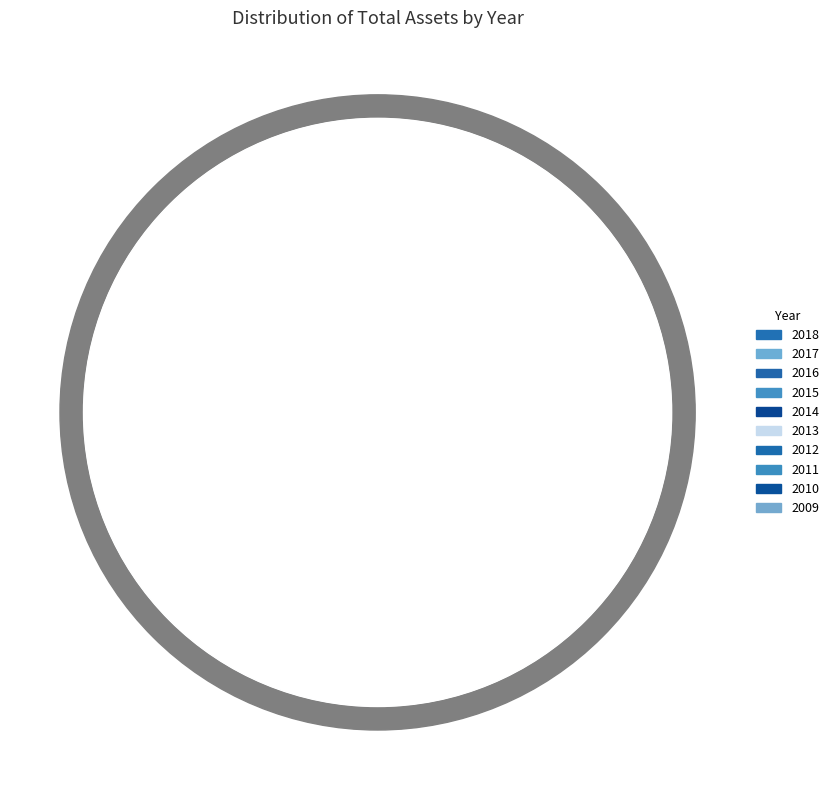

How many segments does this pie chart have?

10